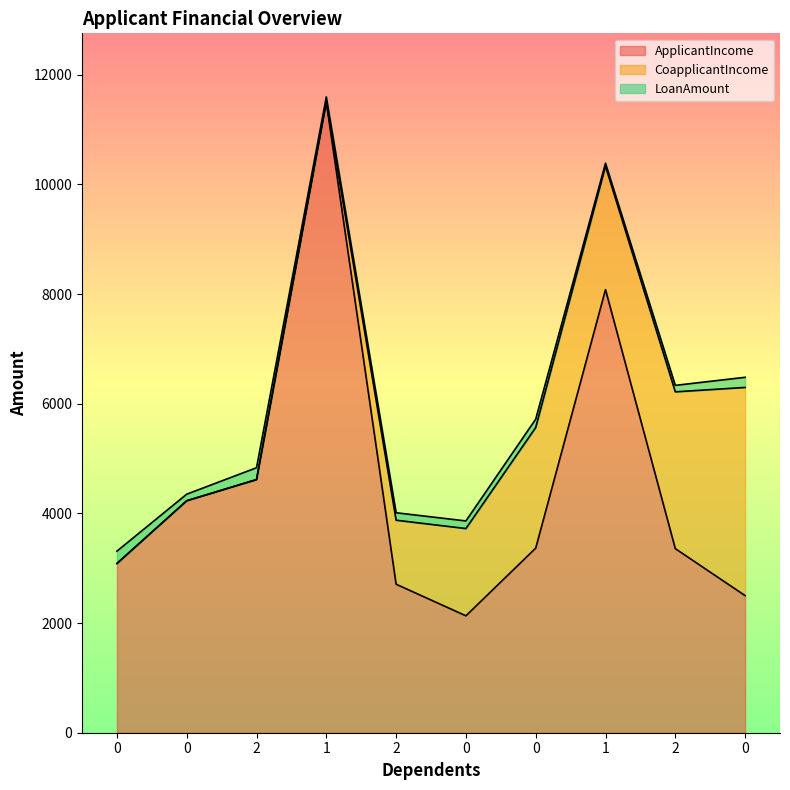

True or false: LoanAmount has more than 1 points higher than both neighbors.

True